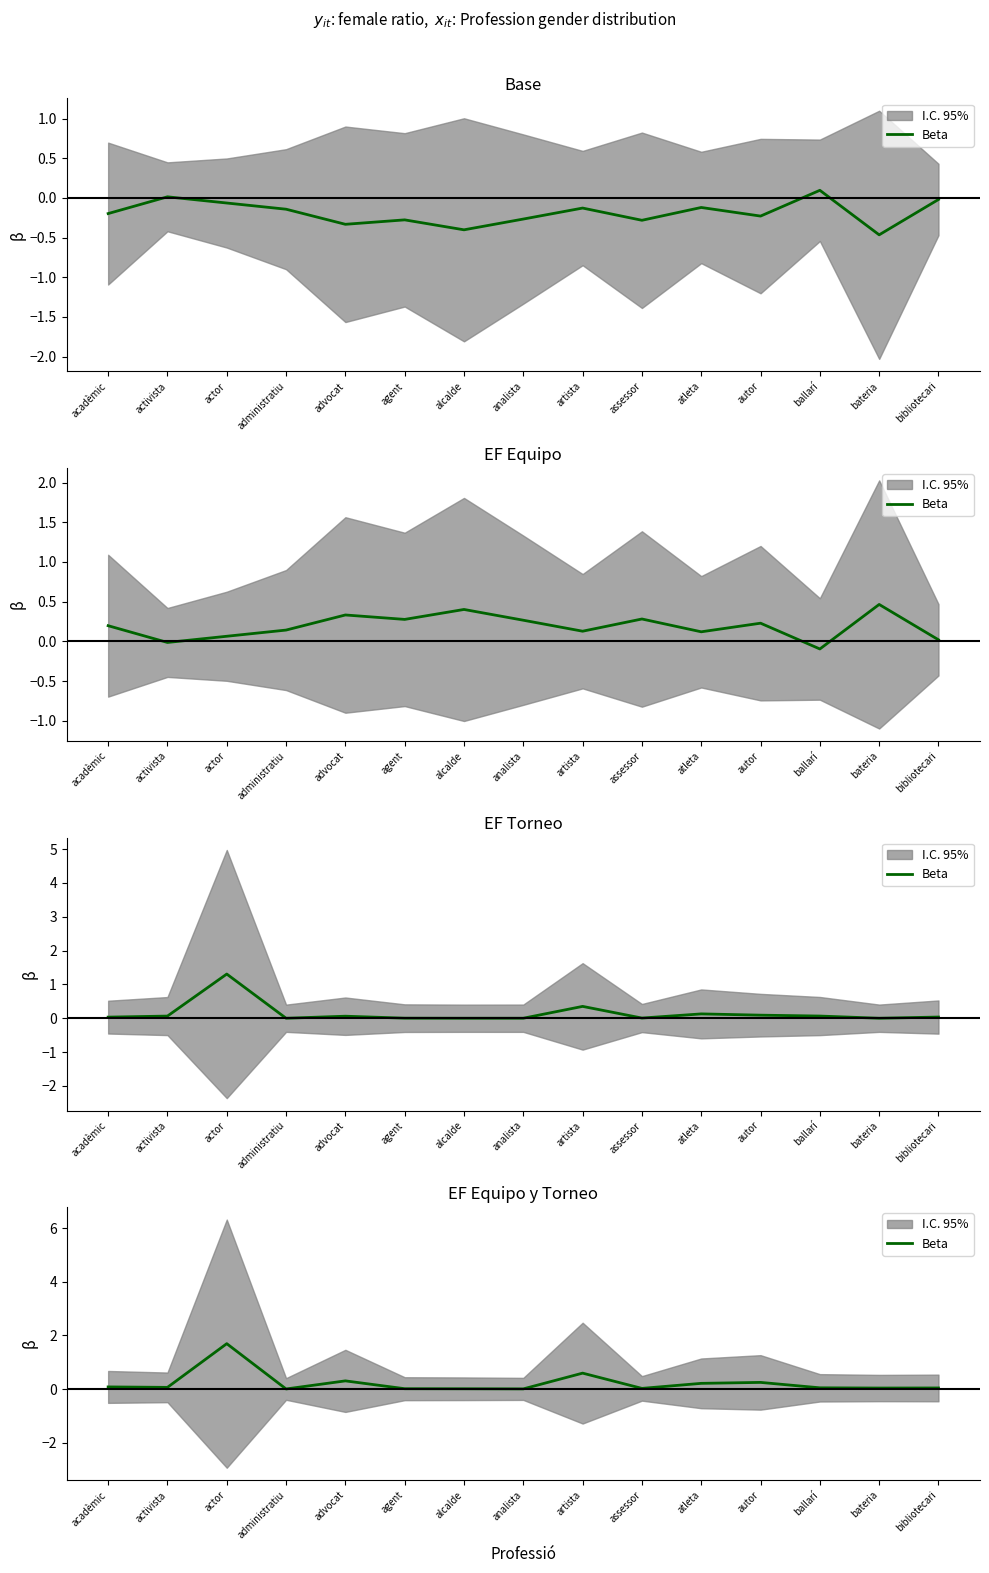

At which label is the value closest to 0?

administratiu